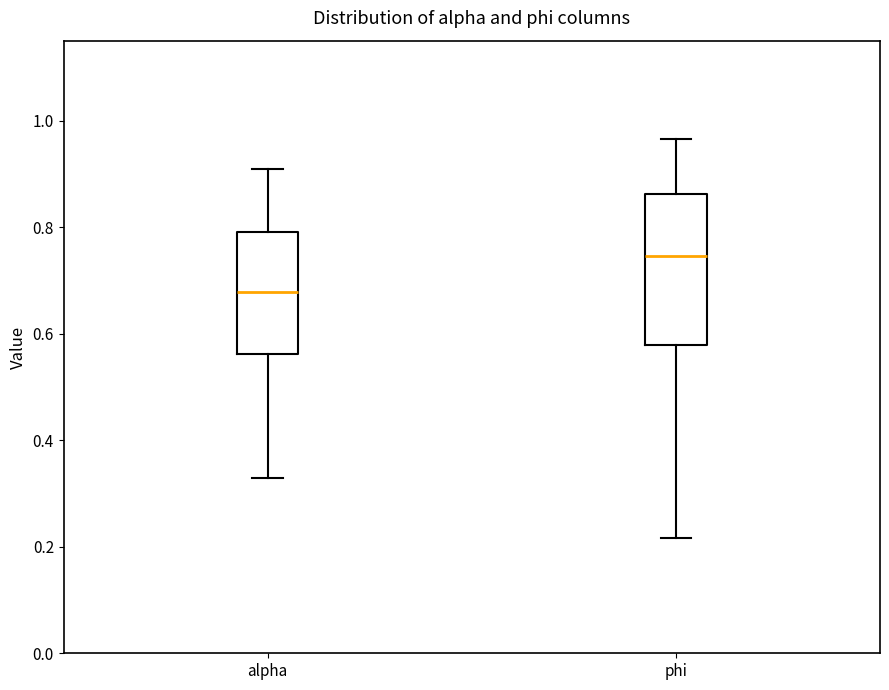

Reading left to right, read every box against the y-axis: the position of its median line, the range the box covers, and the ends of its whiskers. The values are not printed on the chart, so give them approximately, as read against the axis.

alpha: median 0.68, box 0.56 to 0.80, whiskers 0.32 to 0.90
phi: median 0.74, box 0.58 to 0.86, whiskers 0.22 to 0.96